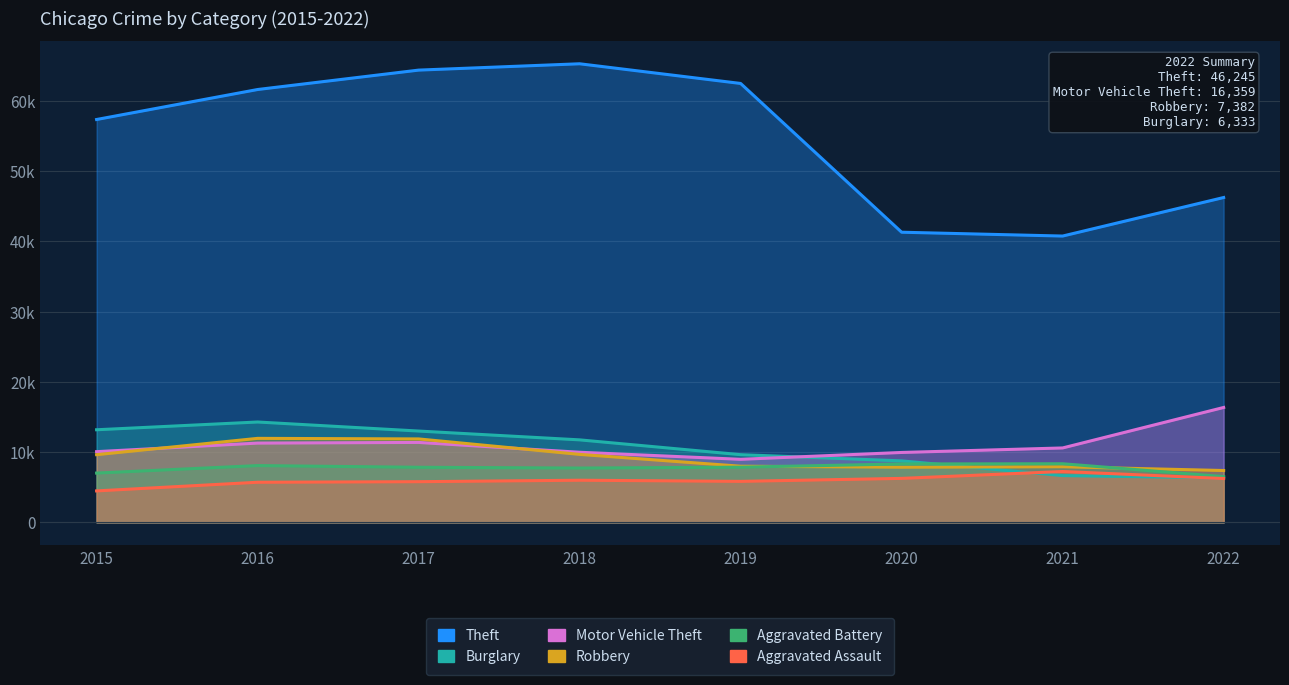

How many data points in Robbery are less than 9638?

4